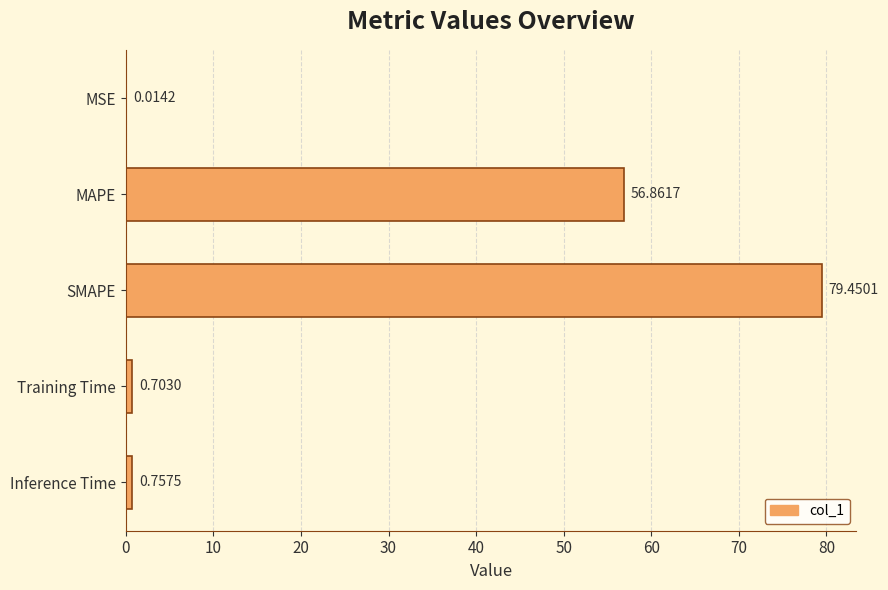

How many data points does each series have?

5